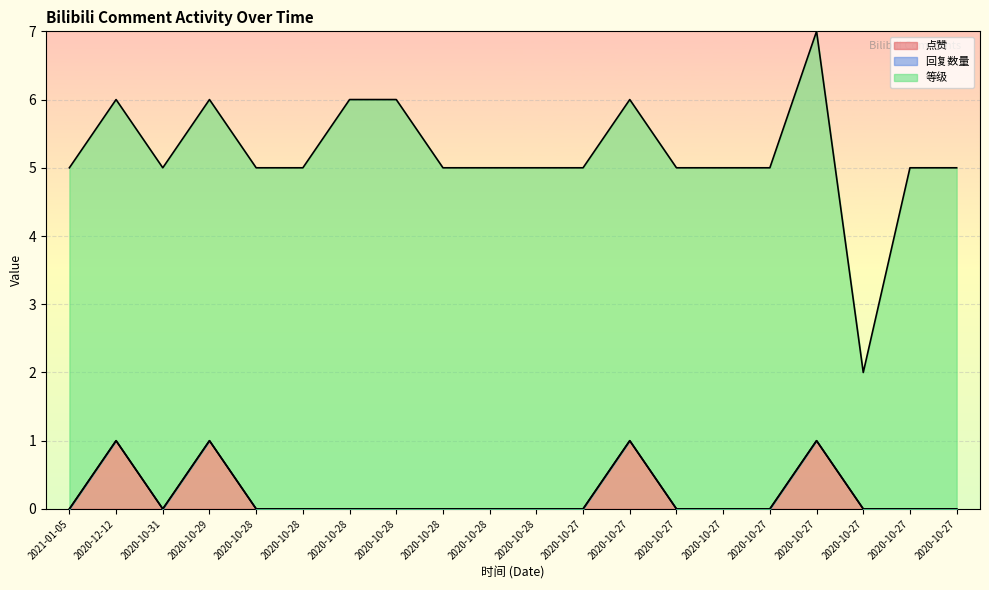

At how many categories does at least one series exceed 1?

20